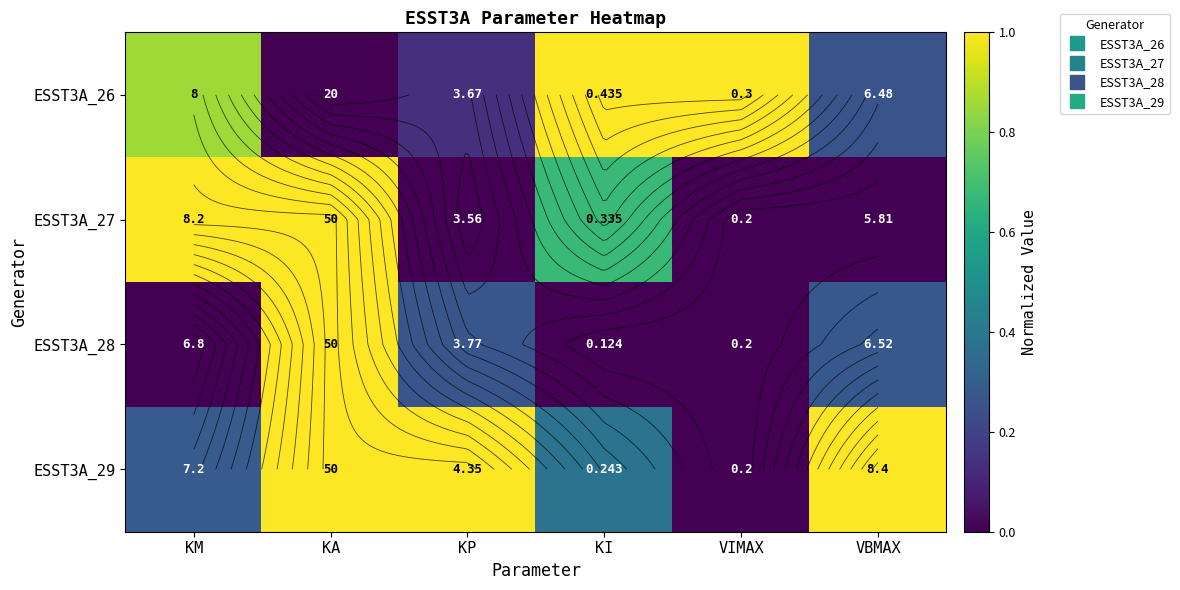

What is the spread (max minus min) of values at KM?

1.0